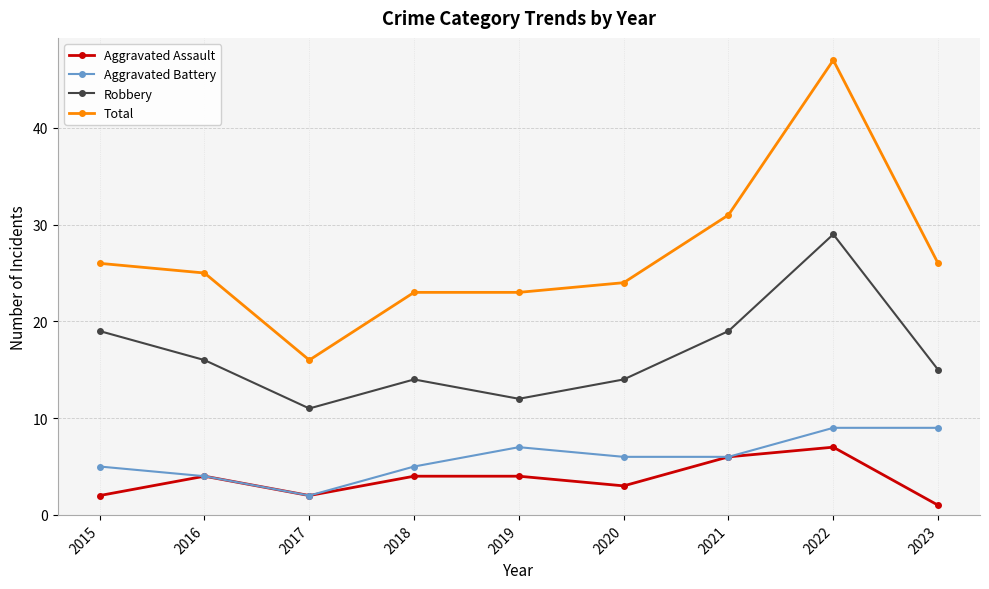

Which series has the largest range (max minus min)?

Total